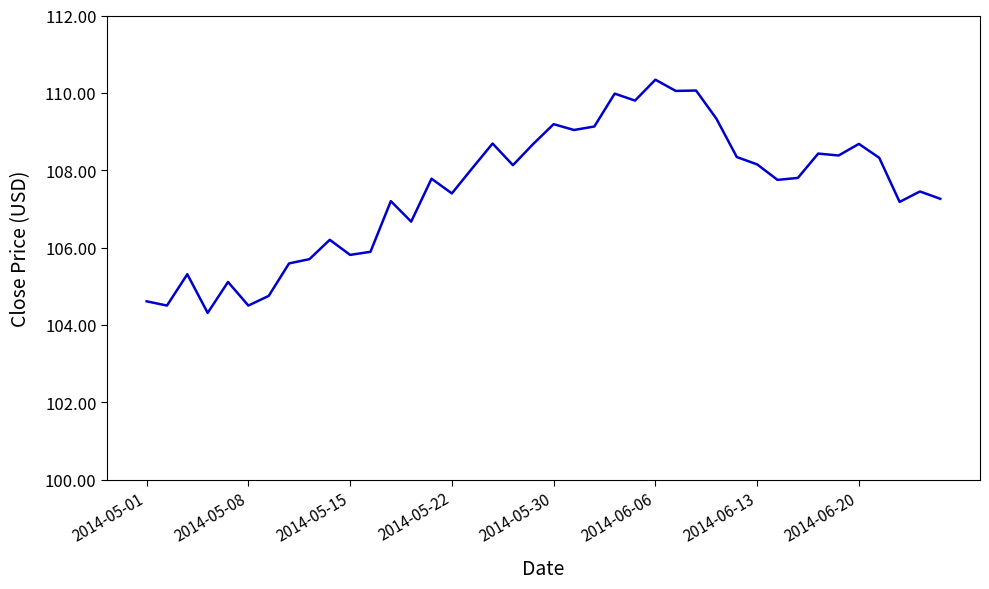

What is the difference between the second highest and second lowest values?

5.6